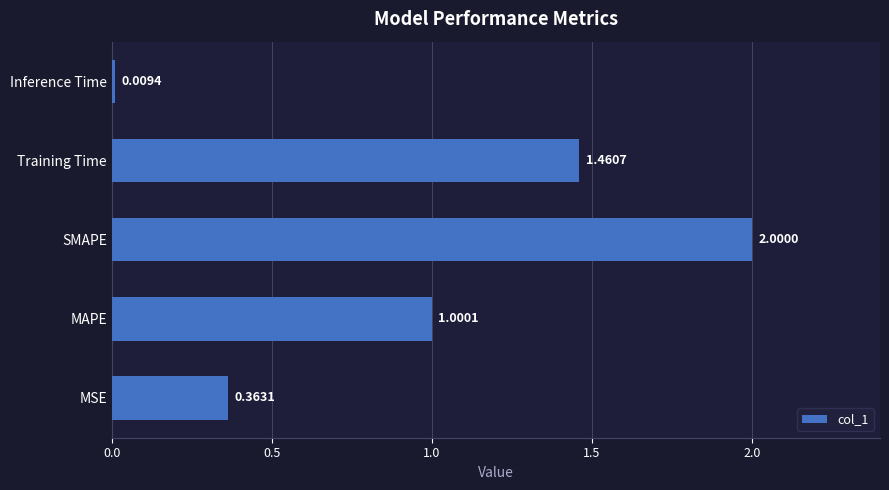

At which label is the value closest to 1?

MAPE